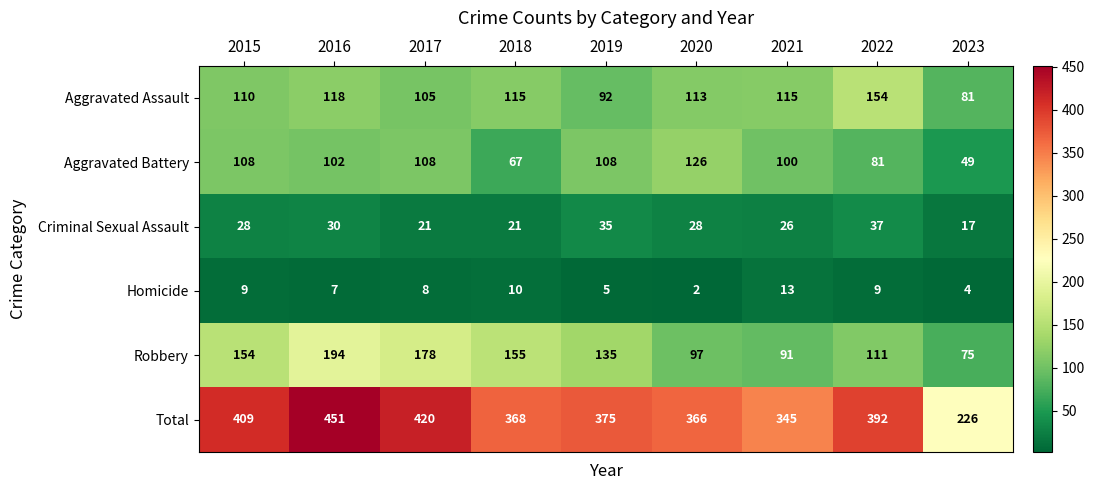

What value does the Criminal Sexual Assault series have at 2023, to the nearest 5?

15